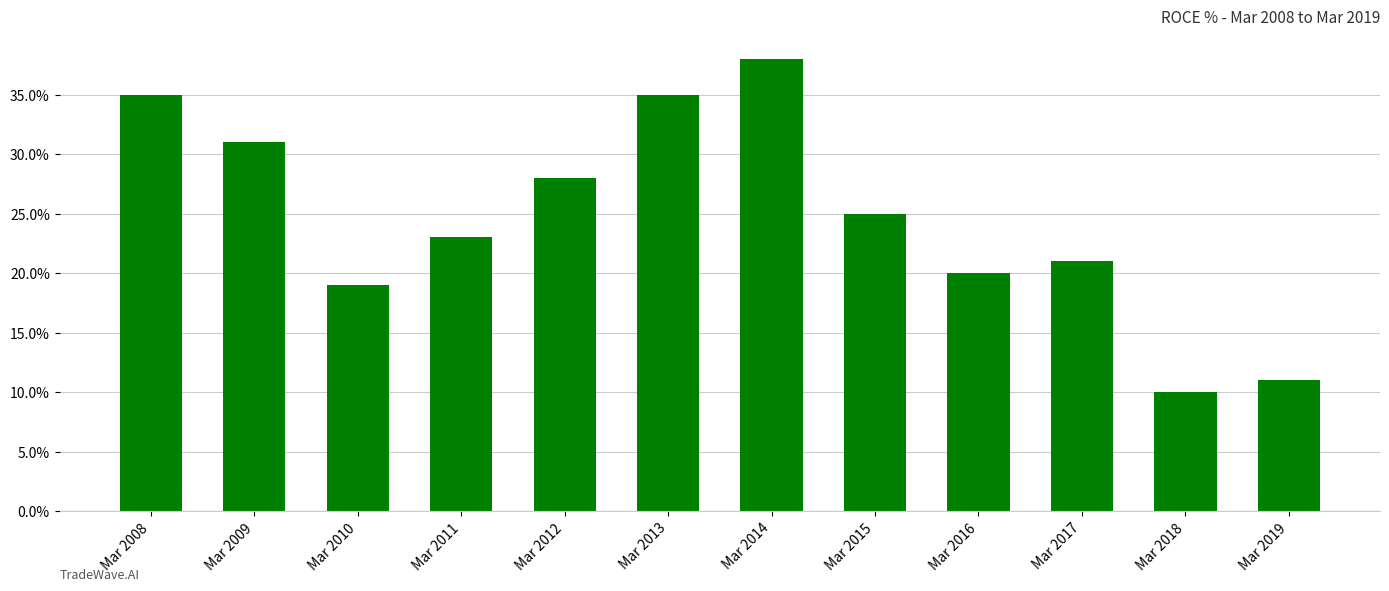

Which has a higher value, Mar 2013 or Mar 2012?

Mar 2013